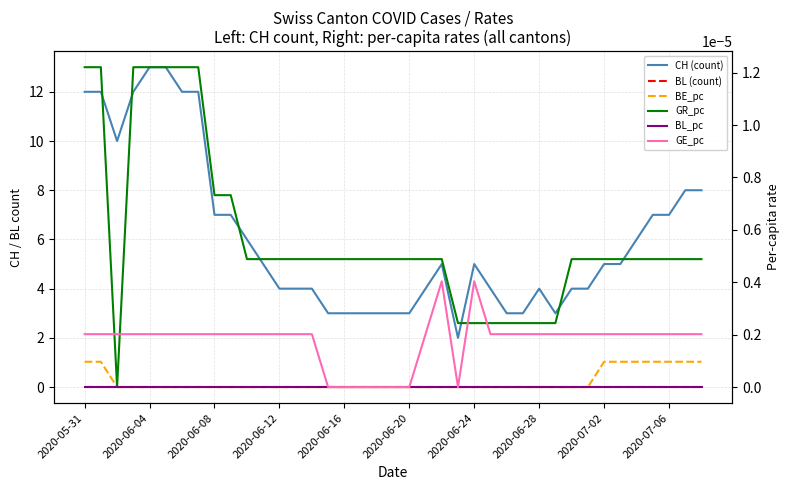

Which series has the largest range (max minus min)?

CH (count)